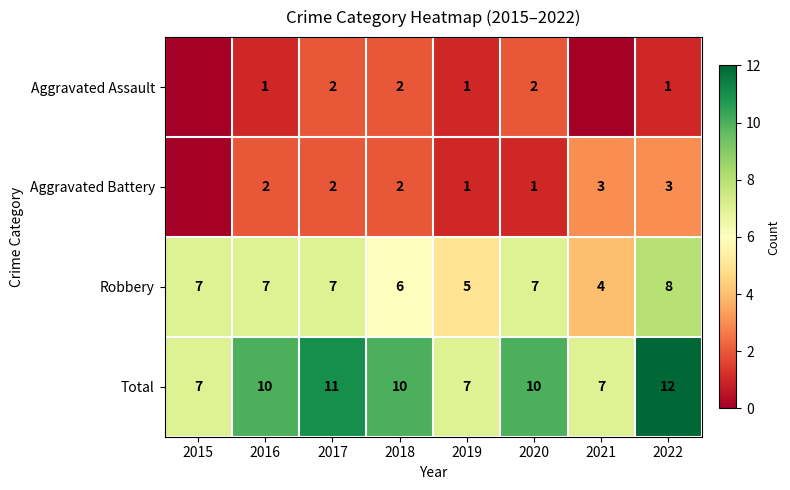

What is the difference between the maximum and minimum values in the Total series?

5